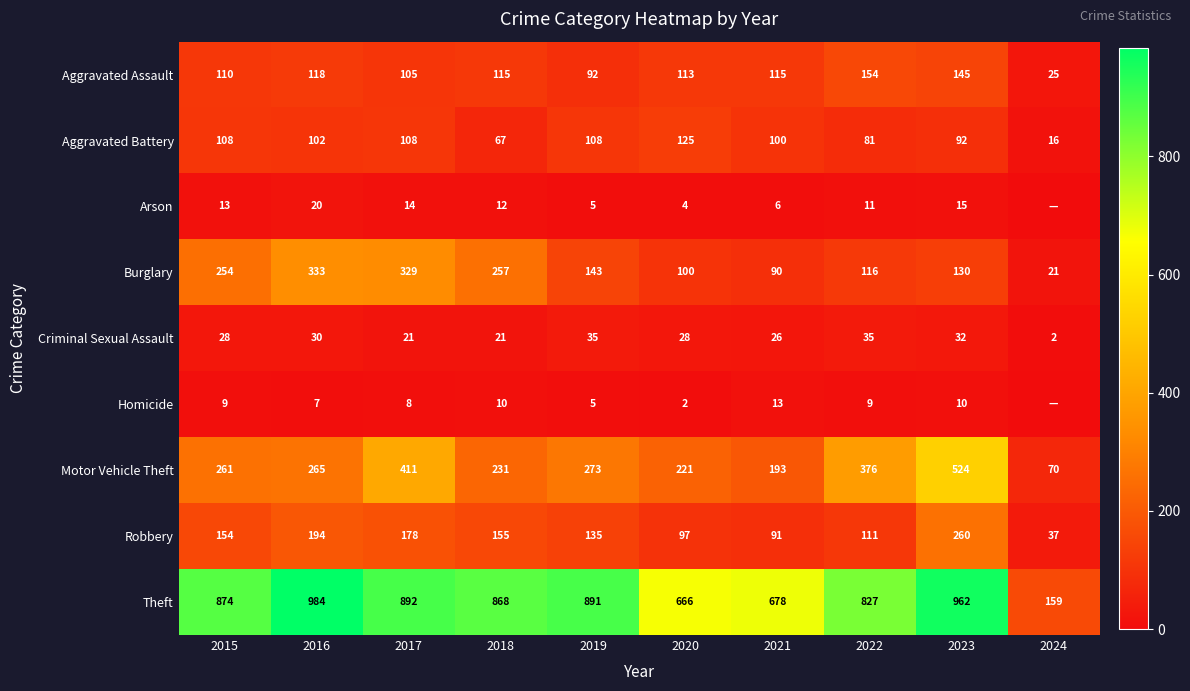

Where is Burglary nearest to the value 177?

2019